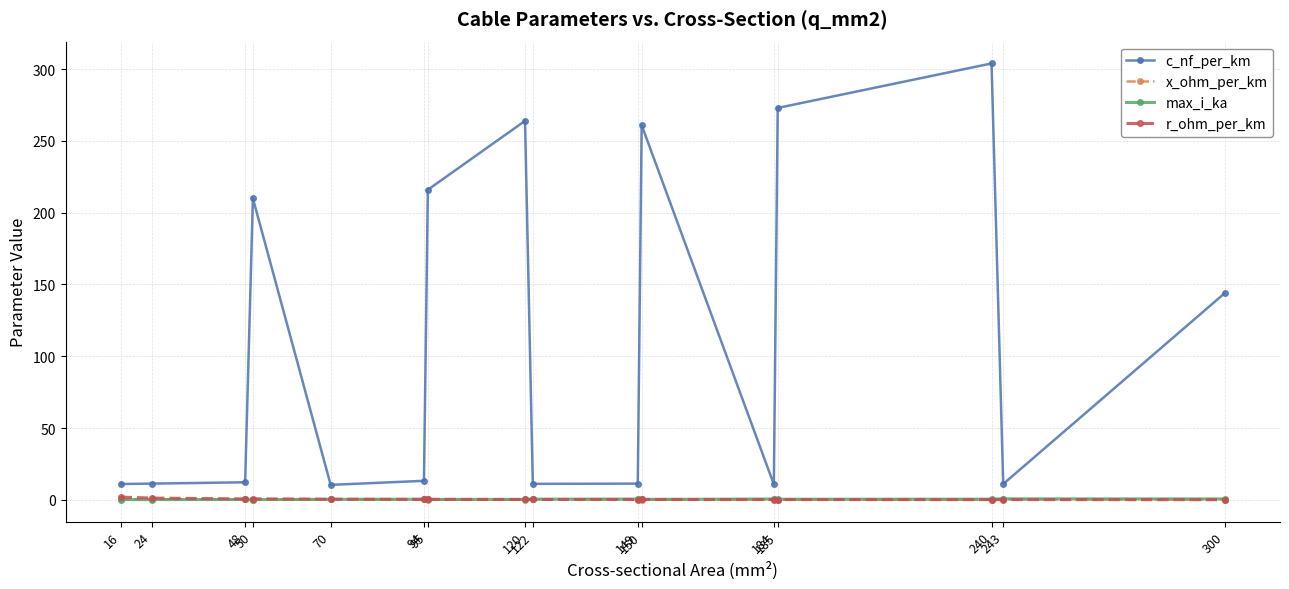

What is the greatest value displayed?

304.0